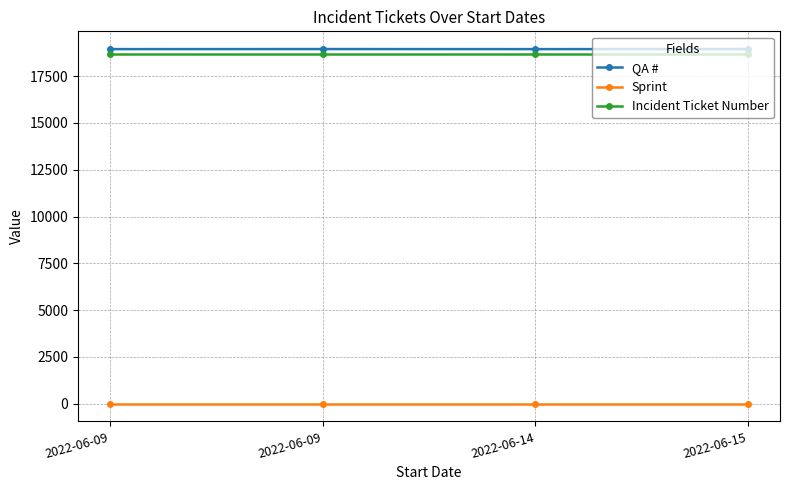

What is the difference between the highest and lowest values at 2022-06-09?

18937